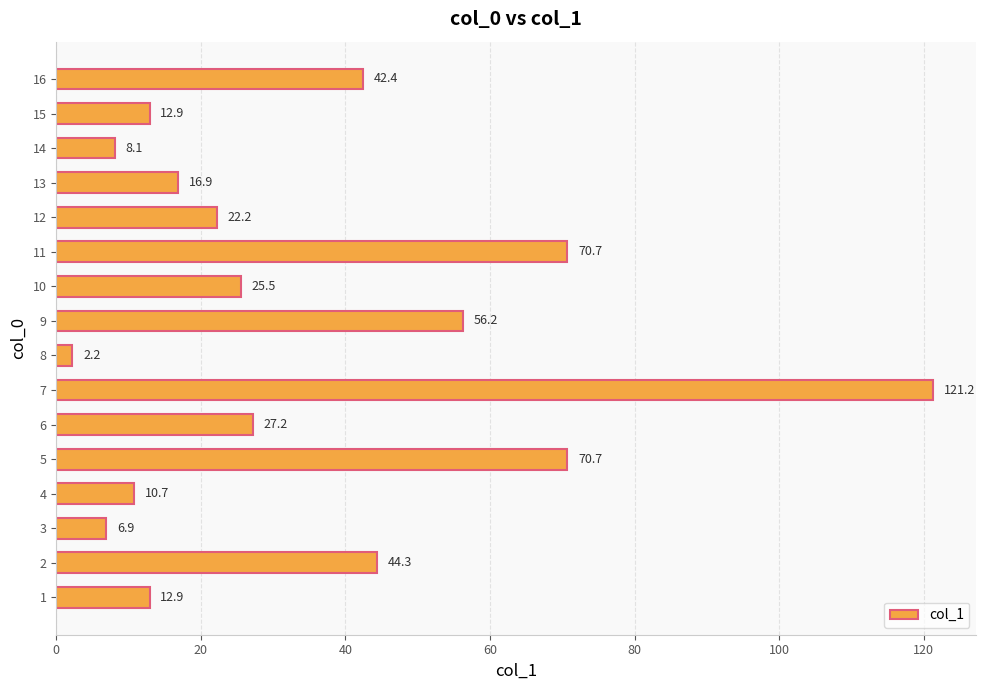

Reading bottom to top, transcribe all the data shown in this chart.

1=12.9	2=44.3	3=6.9	4=10.7	5=70.7	6=27.2	7=121.2	8=2.2	9=56.2	10=25.5	11=70.7	12=22.2	13=16.9	14=8.1	15=12.9	16=42.4